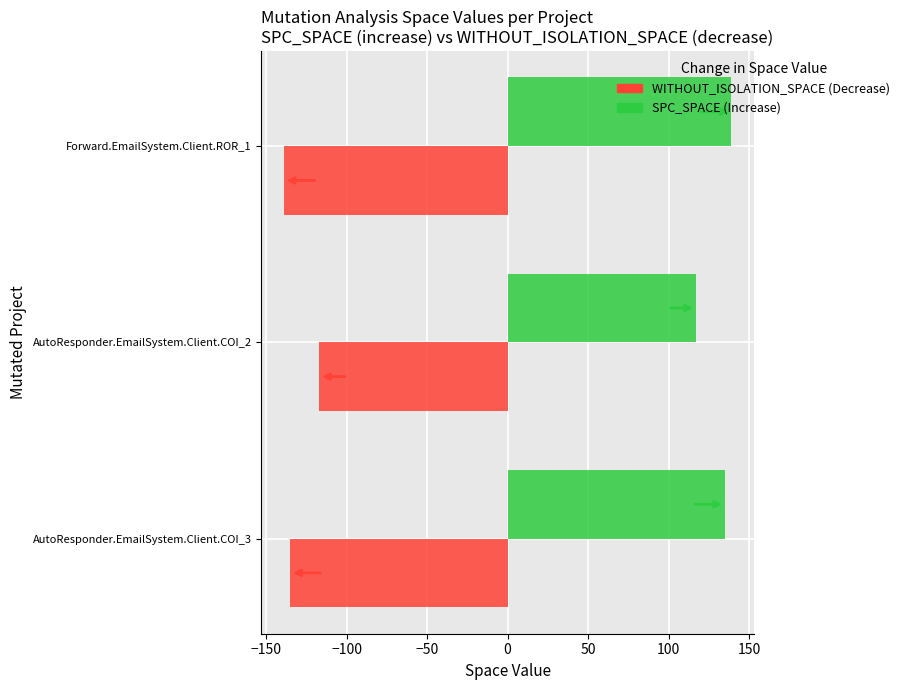

What is the minimum value shown in the chart?

-139